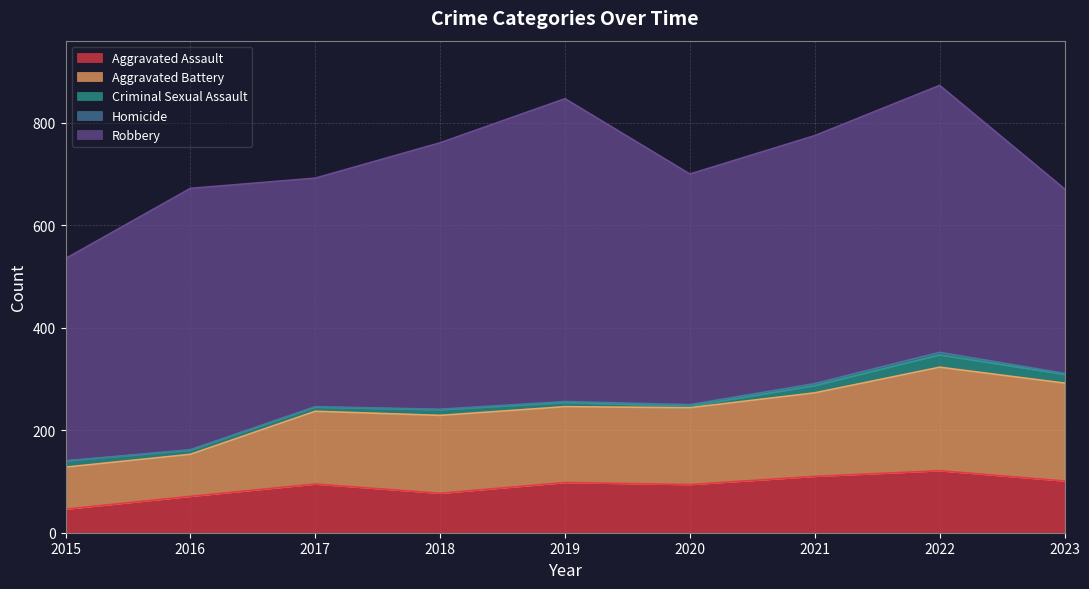

What is the value of the Aggravated Battery point at the 3rd from the left?

142